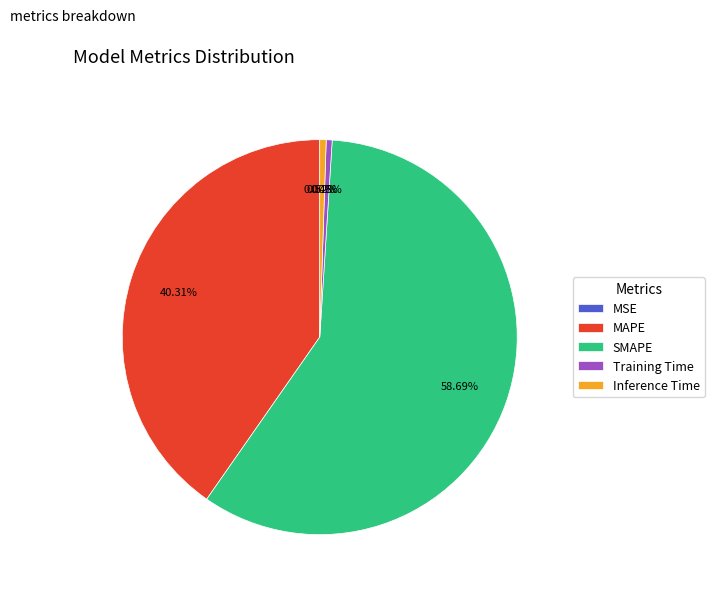

Which has a higher value, SMAPE or Training Time?

SMAPE